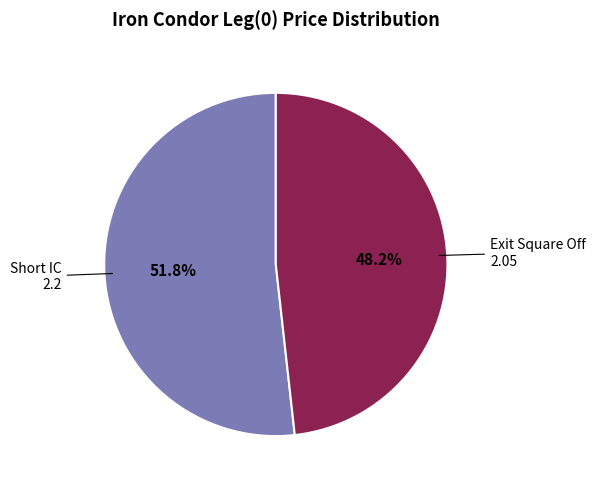

Does any single category account for the majority?

Yes